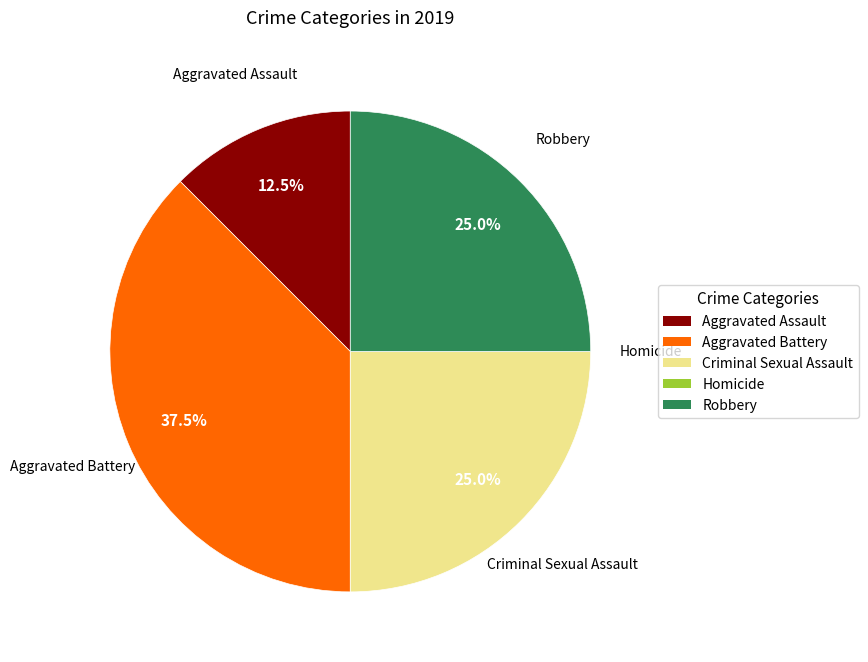

What percentage do Aggravated Assault and Criminal Sexual Assault together represent?

37.5%